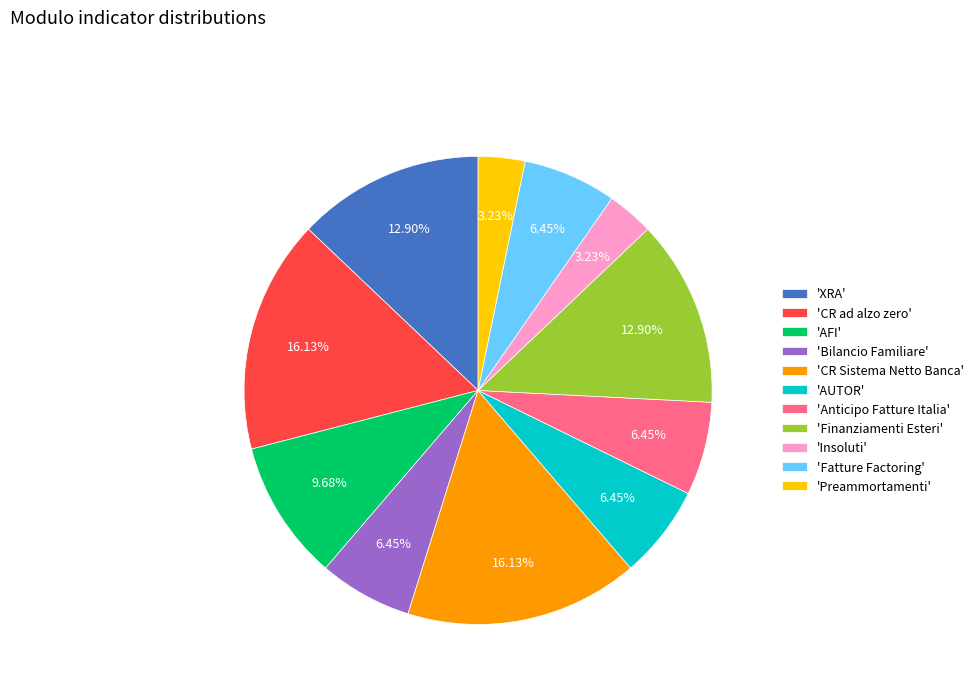

Approximately how many times larger is the value at 'CR ad alzo zero' compared to 'Bilancio Familiare'?

2.5